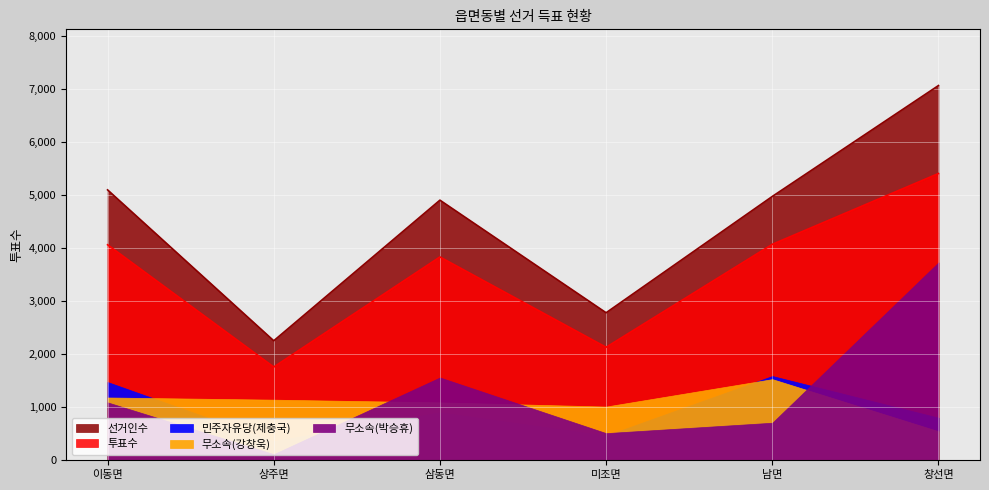

Does the chart display data point markers on the line(s)?

No